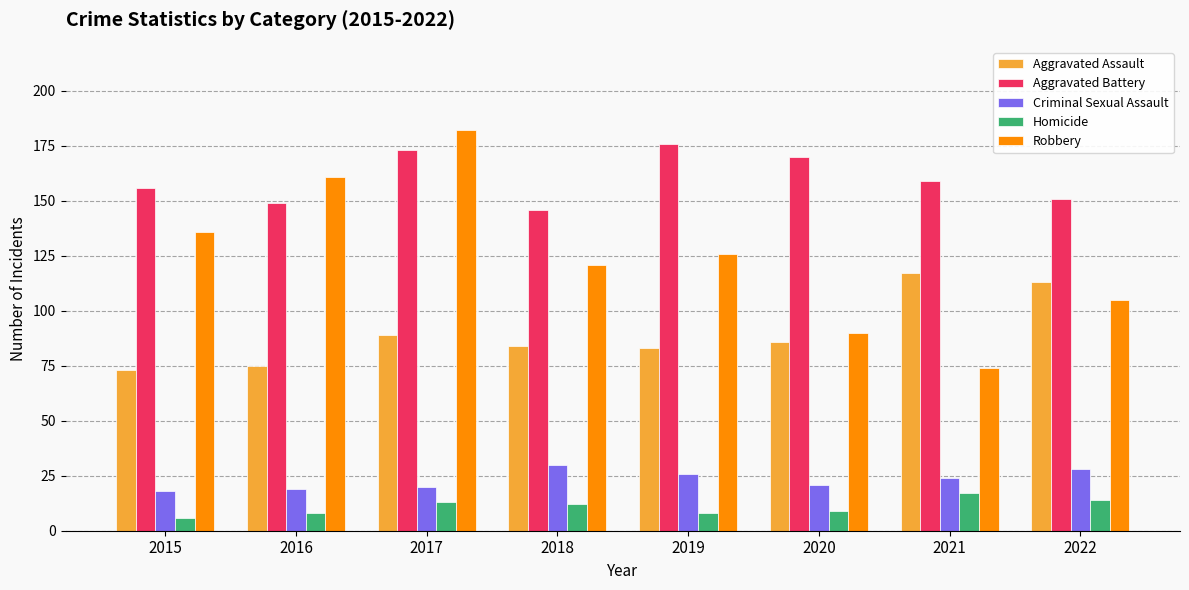

Are the bars grouped side by side (vs. stacked)?

Yes